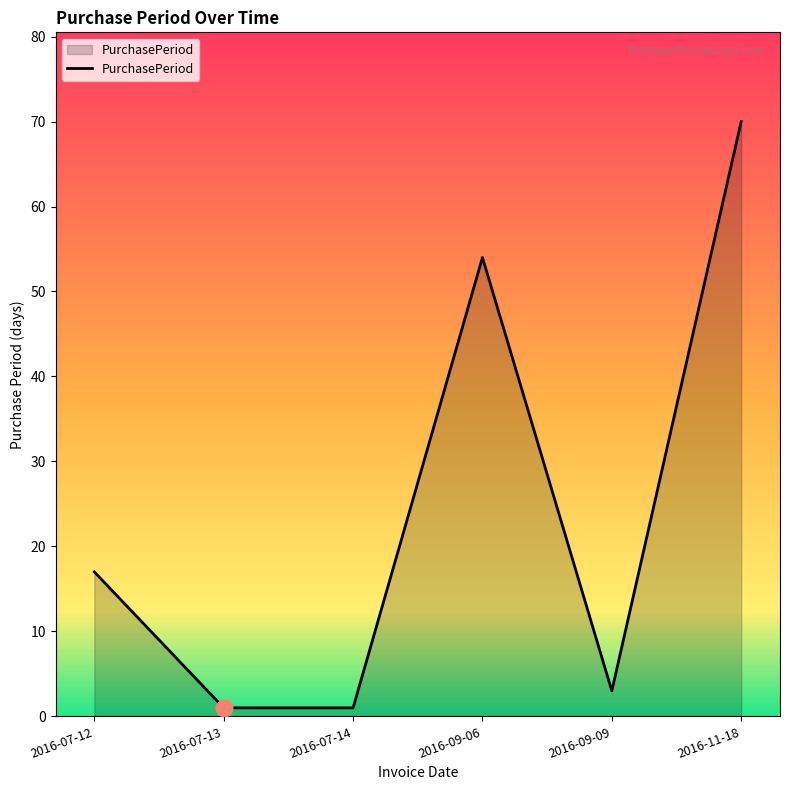

At which category does the chart reach its peak across all series?

2016-11-18